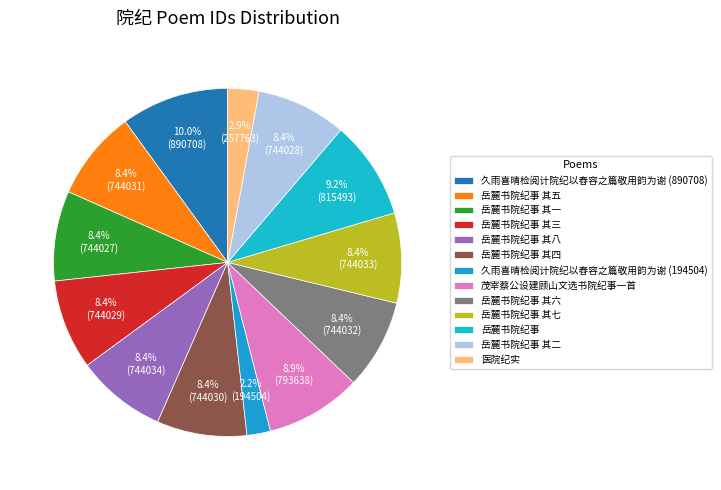

To the nearest percent, what is the difference between the largest and smallest slice percentages?

8%